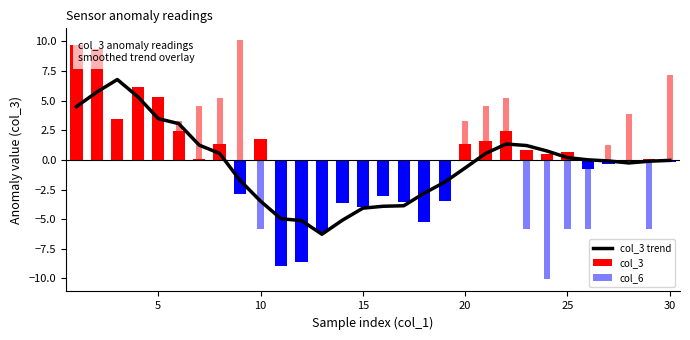

What is the maximum value for col_3 trend?

6.8